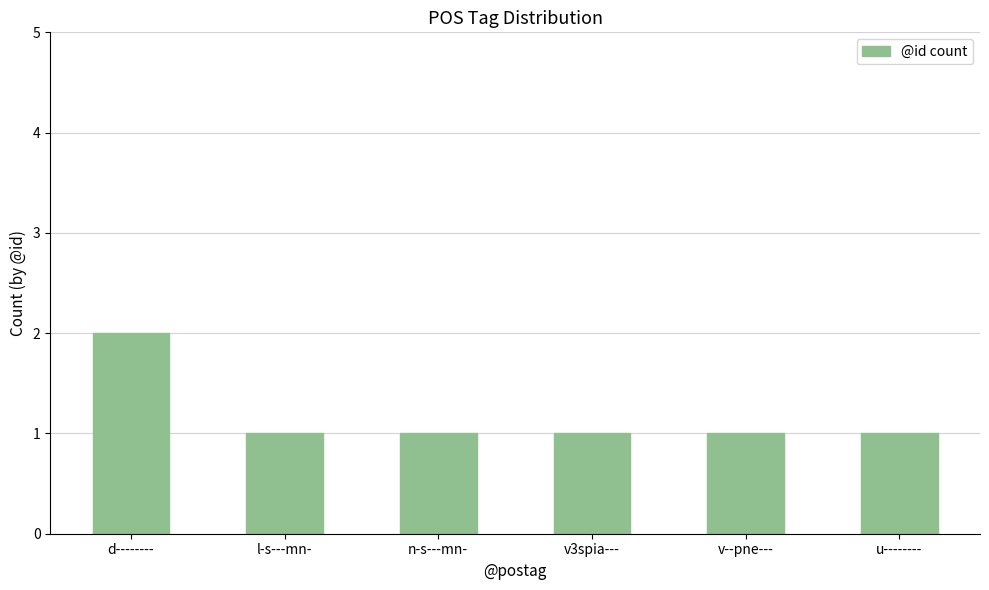

Reading left to right, what are all the values shown in this chart?

d--------=2	l-s---mn-=1	n-s---mn-=1	v3spia---=1	v--pne---=1	u--------=1